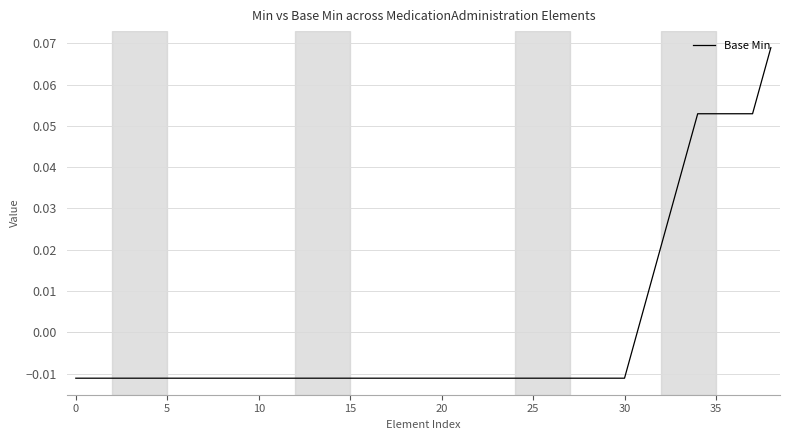

True or false: the data has more than 2 interior local peaks.

False